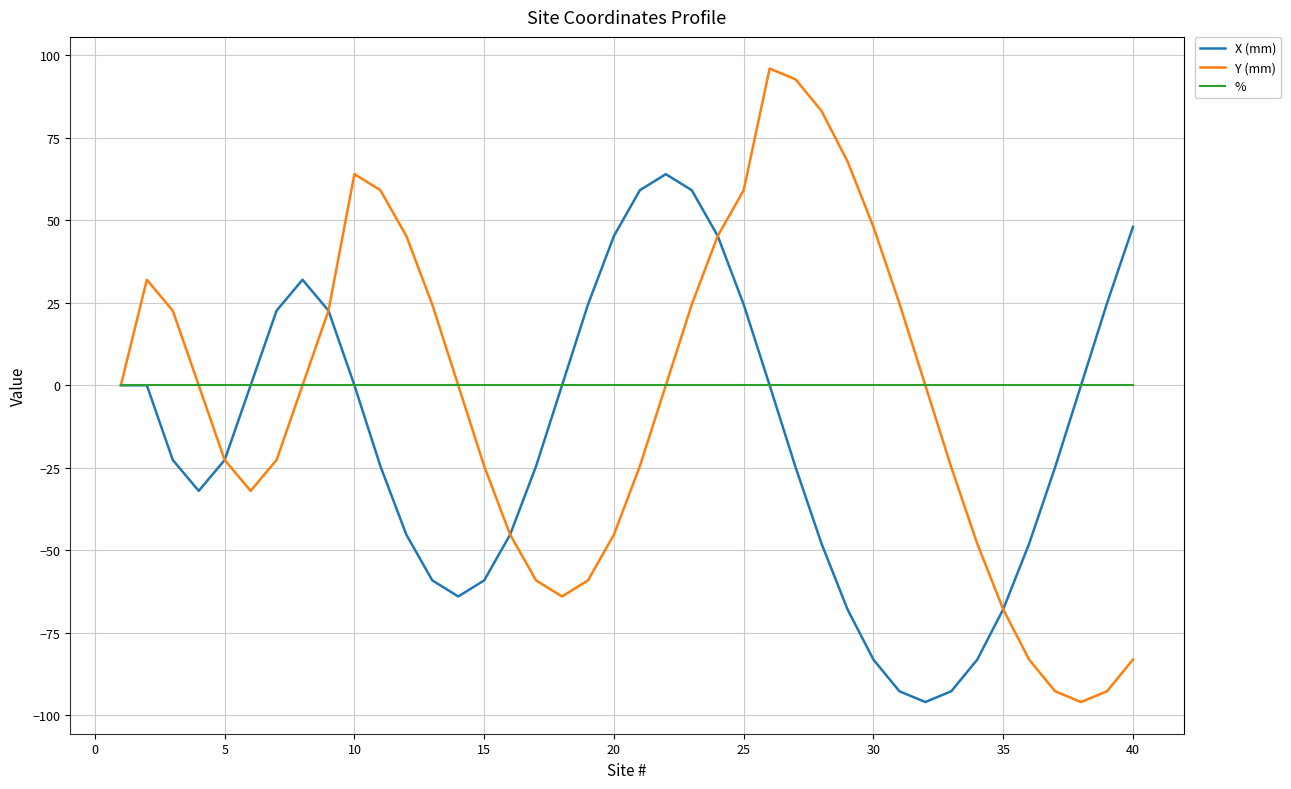

List the series in order of their peak value, highest first.

Y (mm), X (mm), %